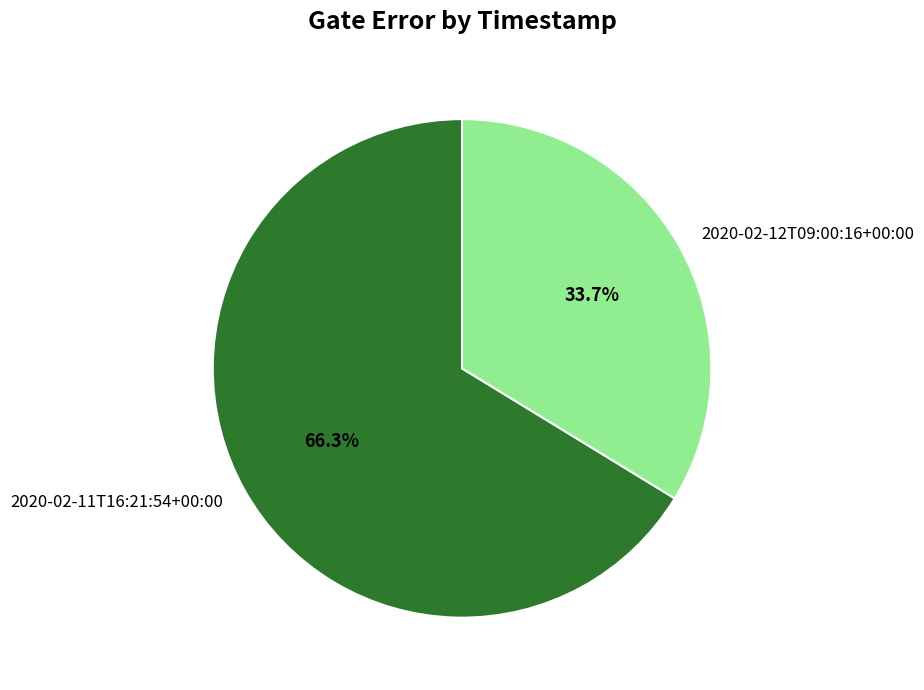

How much of the chart is everything except 2020-02-11T16:21:54+00:00?

33.7%